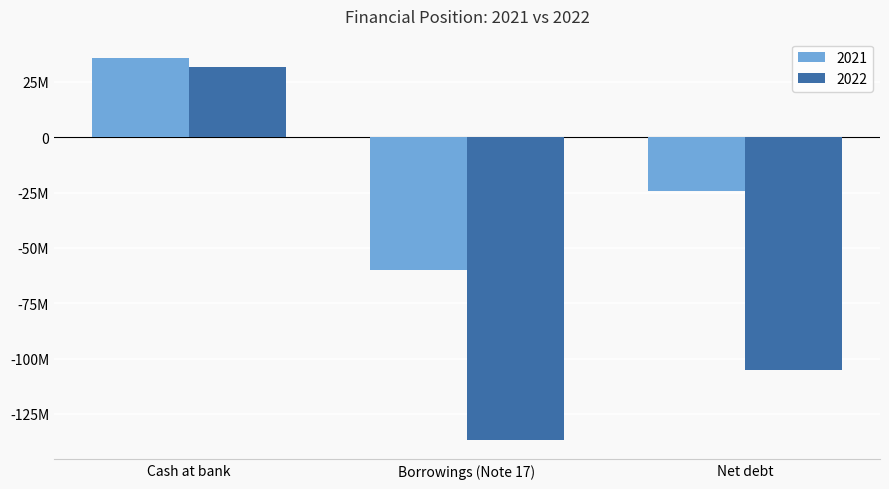

Does the chart contain stacked bars?

No